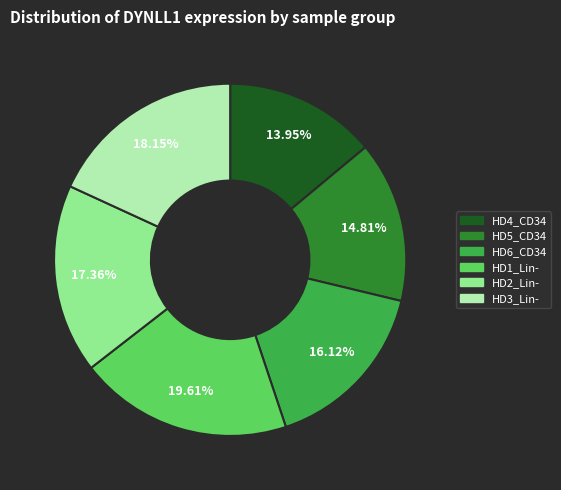

How many slices are in this pie chart?

6